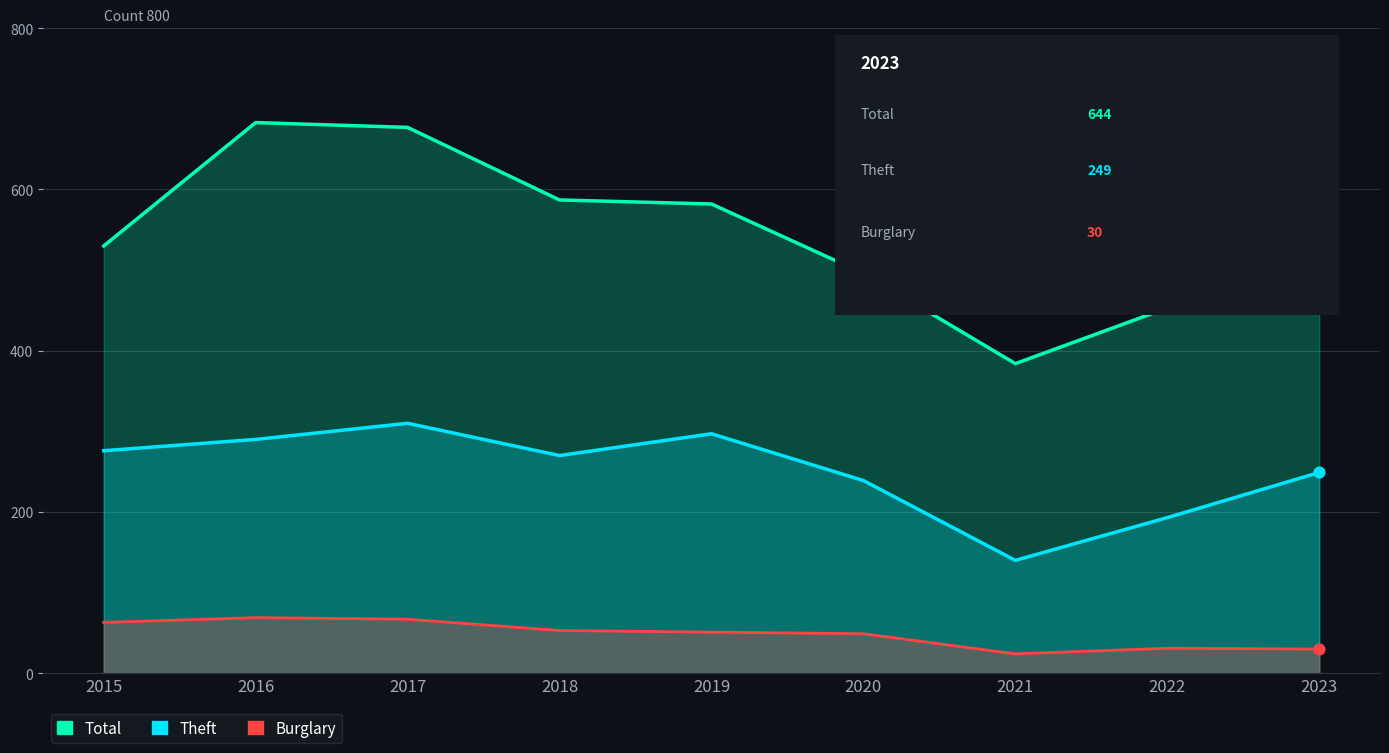

Is the value of Theft at 2023 greater than the value of Burglary at 2017?

Yes